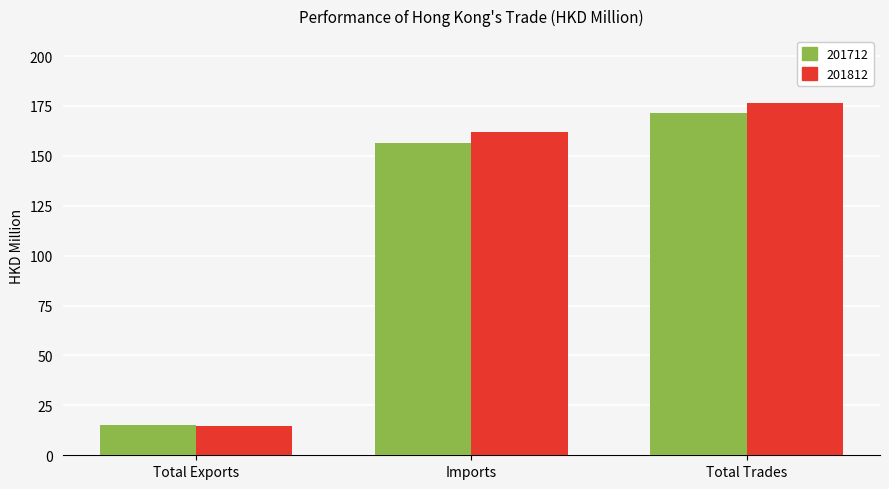

At which category is the sum across all series the highest?

Total Trades